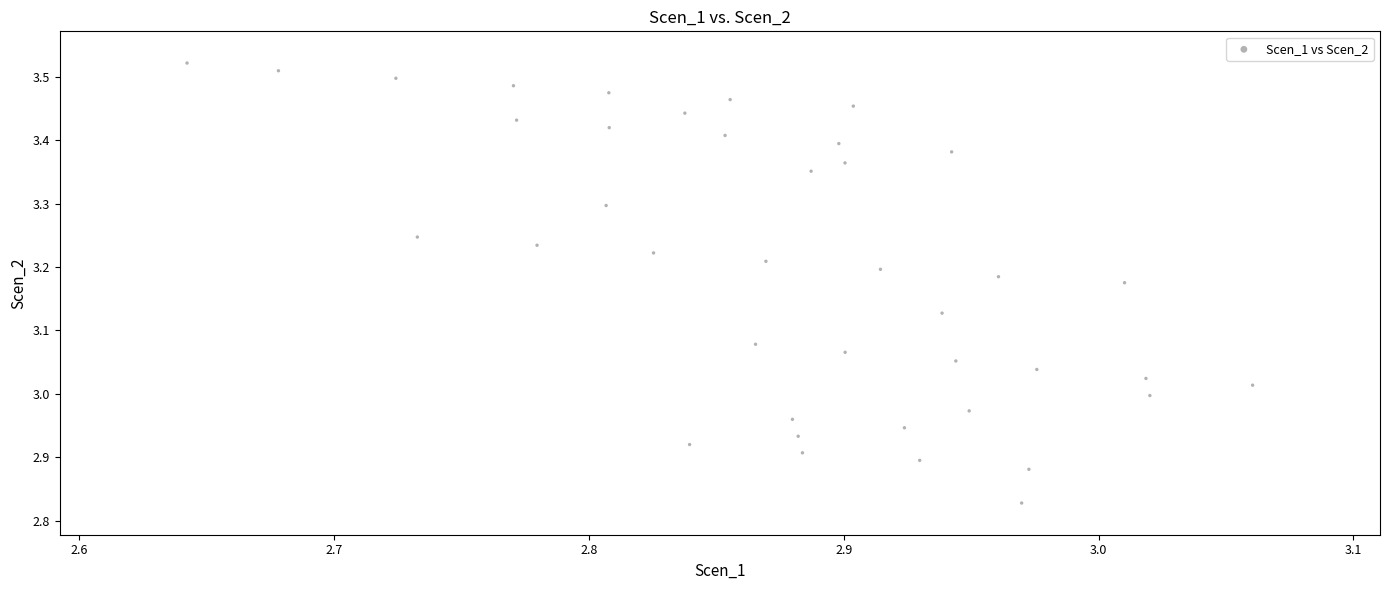

What is the range of Y values (max minus min)?

0.7